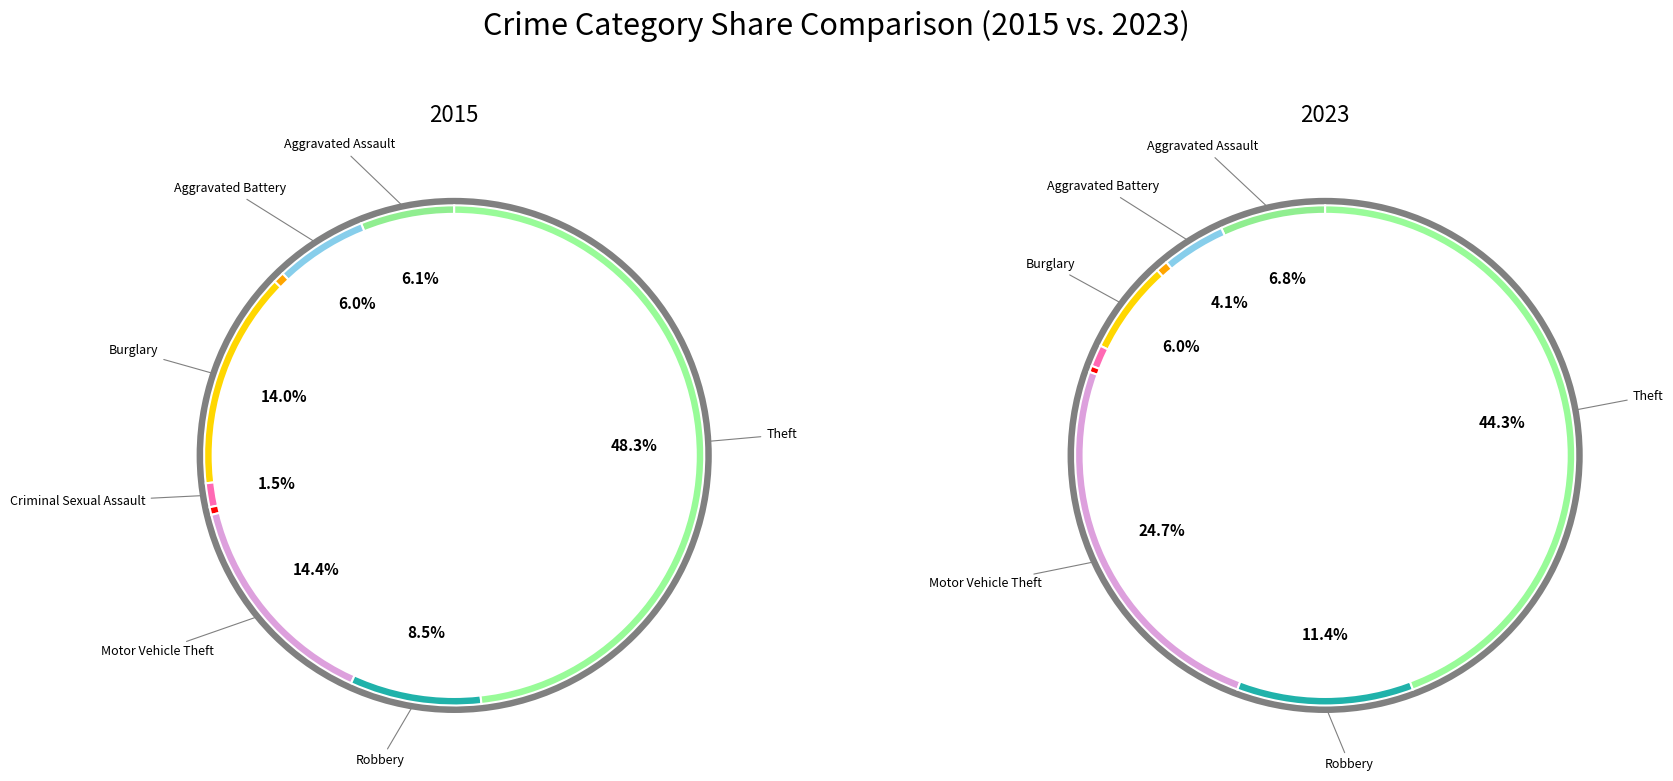

The Burglary slice represents 14% of the pie. True or false?

True